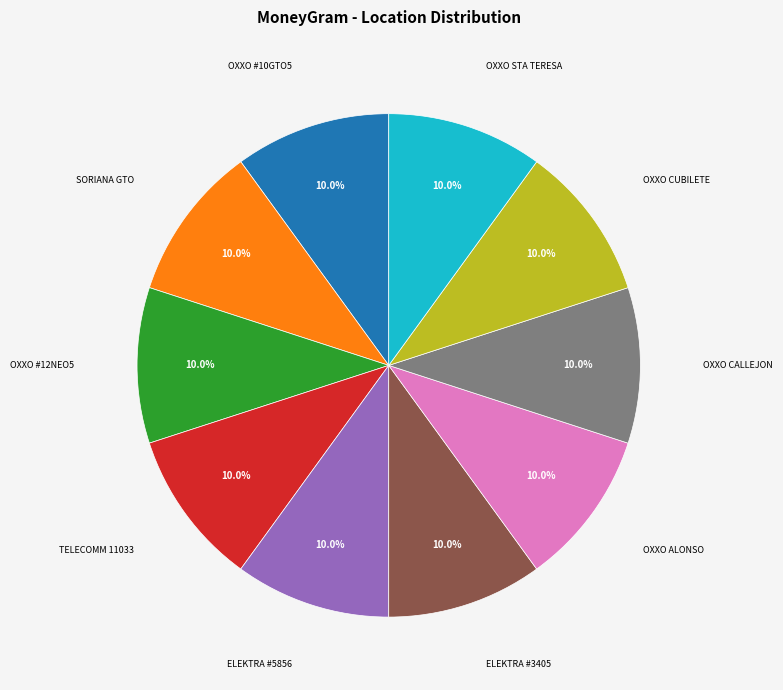

Is there any slice that represents more than half of the pie?

No